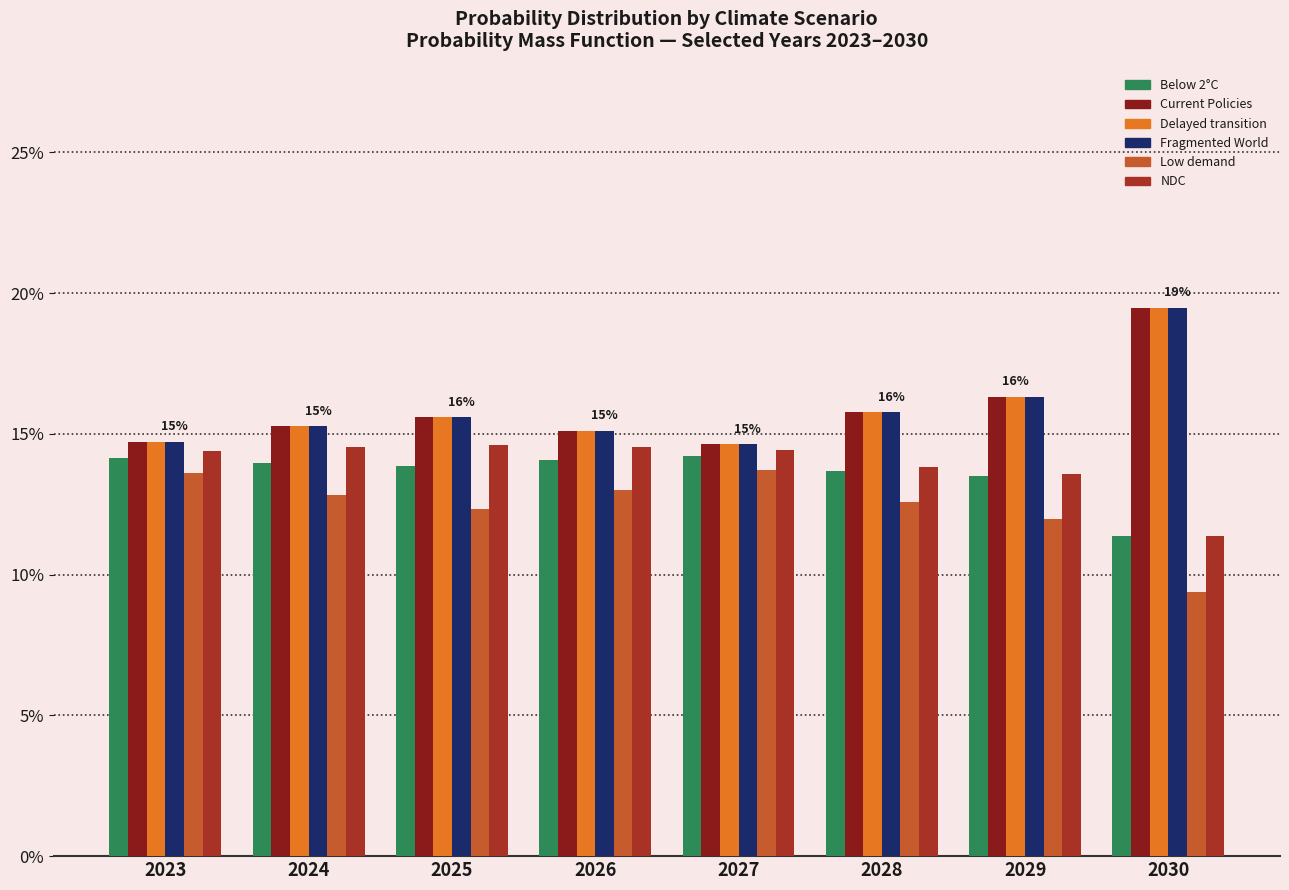

What are all the series names shown in the legend?

Below 2°C, Current Policies, Delayed transition, Fragmented World, Low demand, NDC